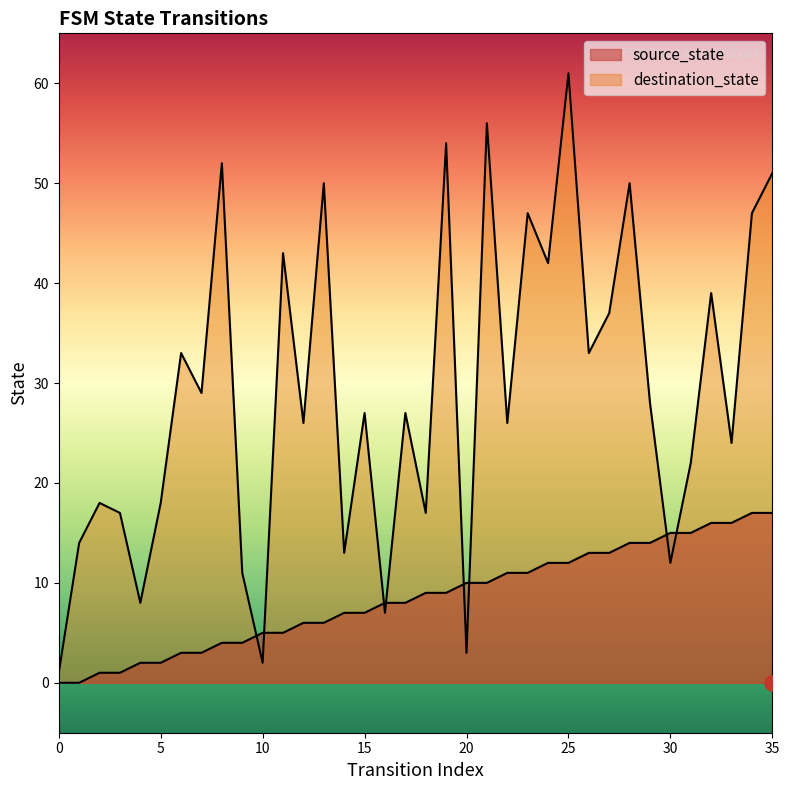

Which series contains the lowest Y value?

source_state